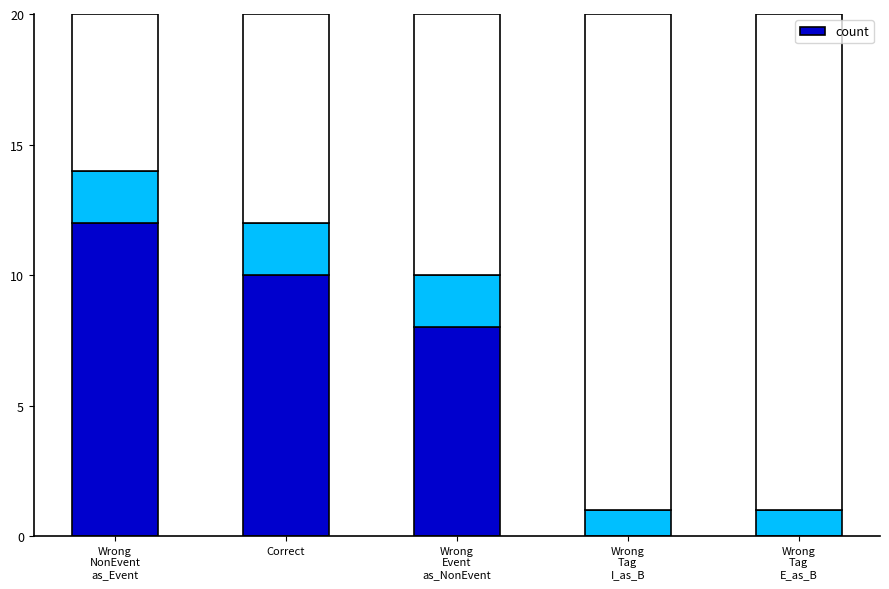

True or false: the data shows 0 at Wrong
Tag
I_as_B.

True